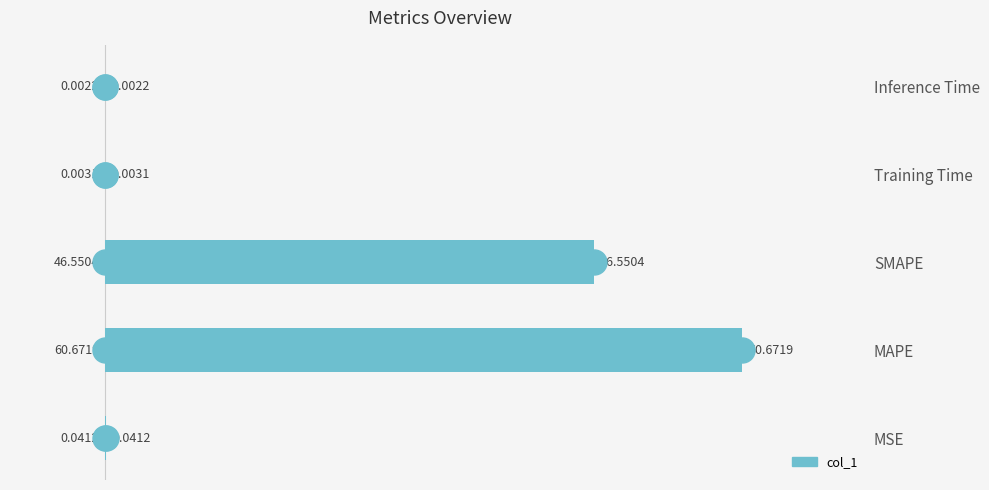

What is the sum of all values?

107.3